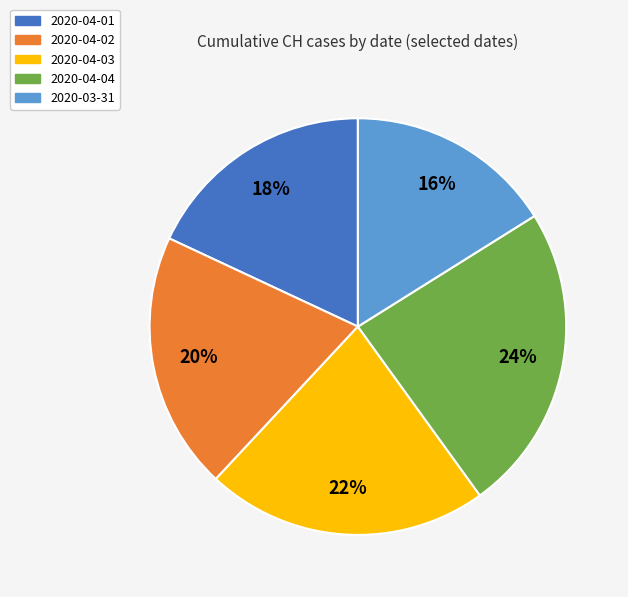

The 2020-03-31 slice represents 16% of the pie. True or false?

True